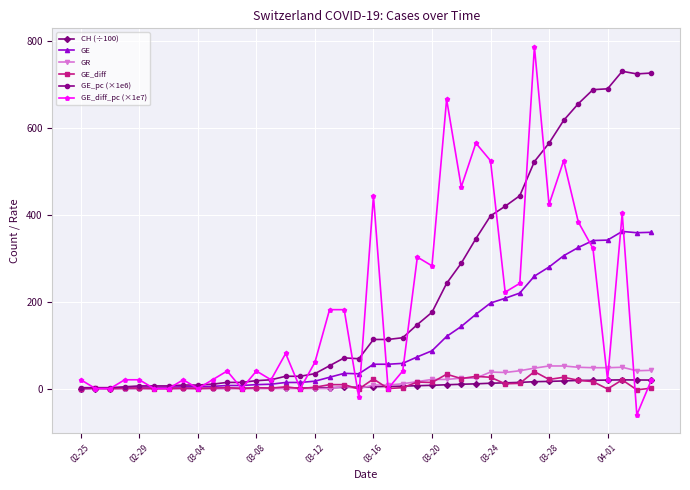

What is the value of the GE_diff_pc (×1e7) point at the 37th from the left?

20.2